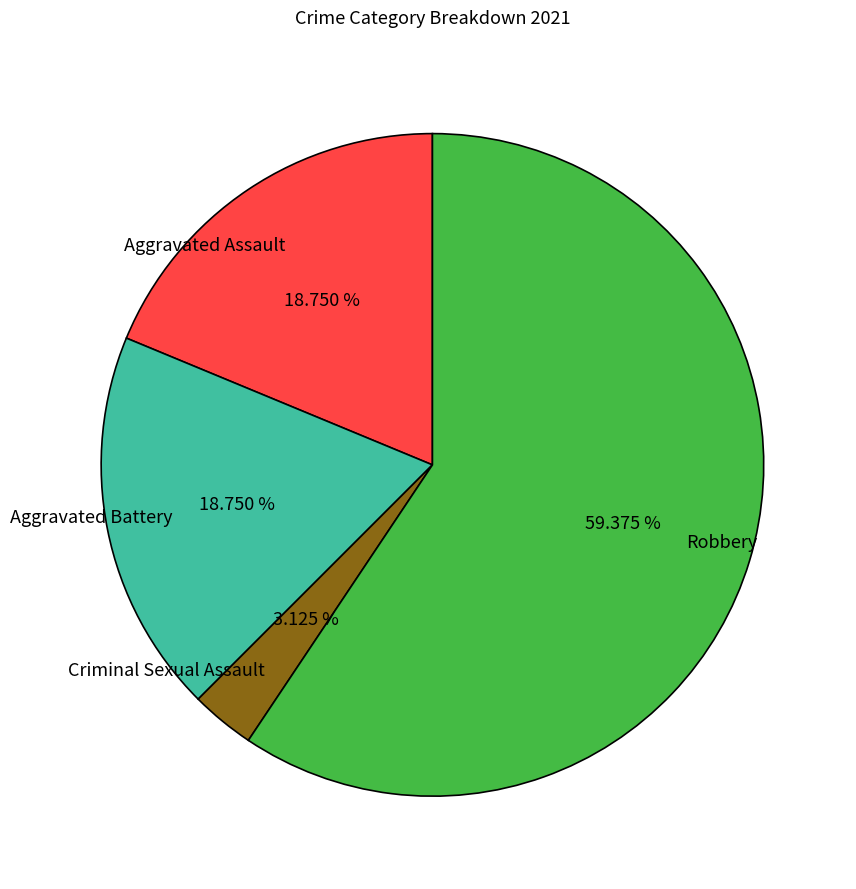

To the nearest percent, what percentage of the pie is Criminal Sexual Assault?

3%